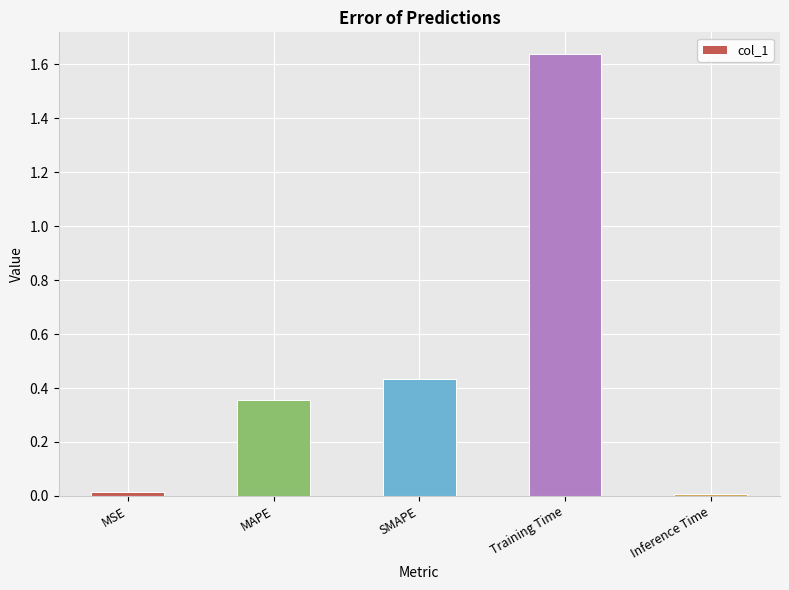

What is the label of the 3rd bar from the right?

SMAPE